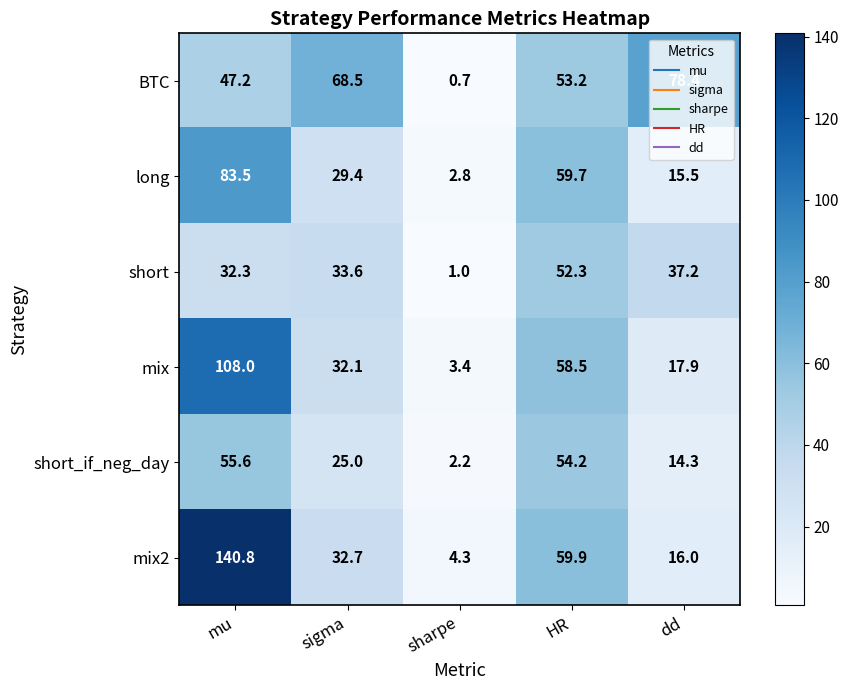

At which category is the sum across all series the highest?

mu